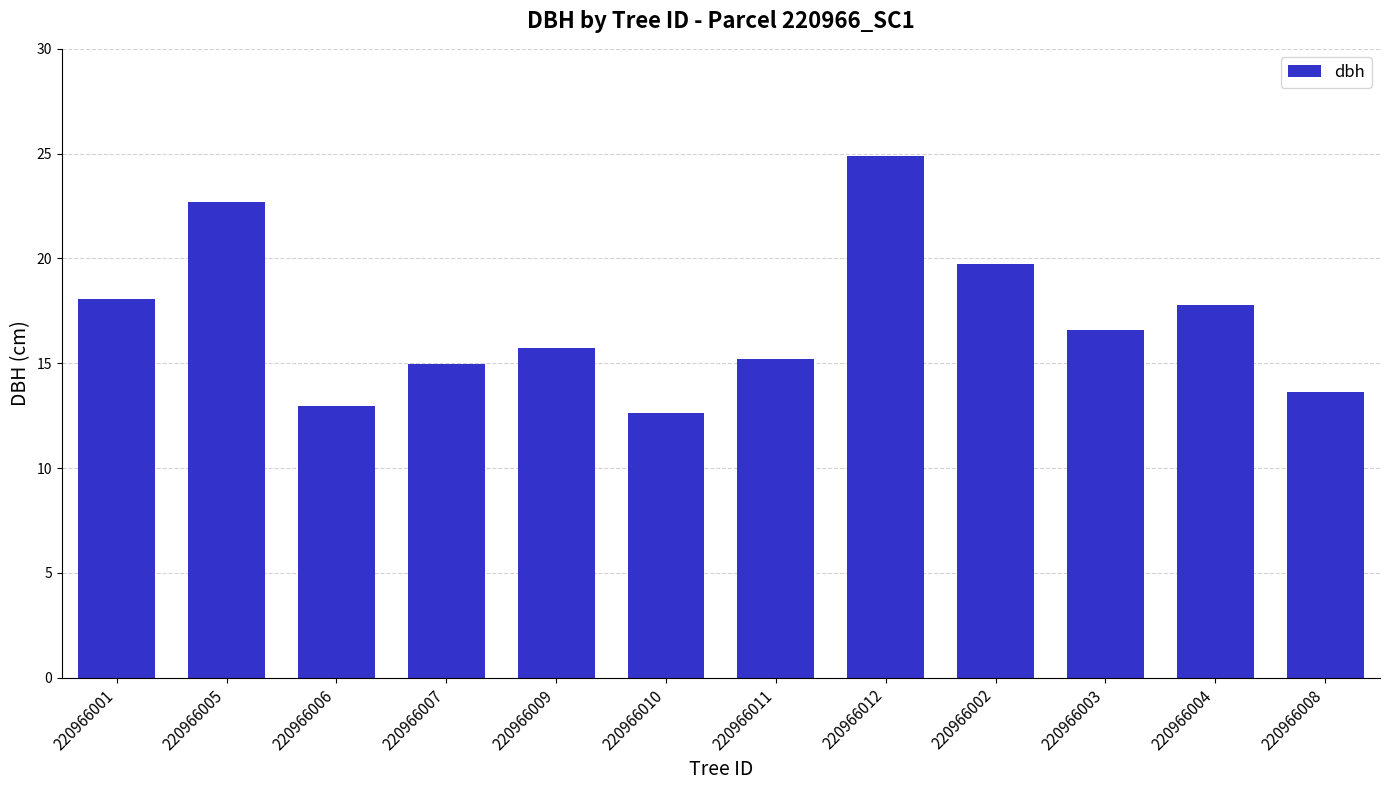

Which has a higher value, 220966010 or 220966008?

220966008